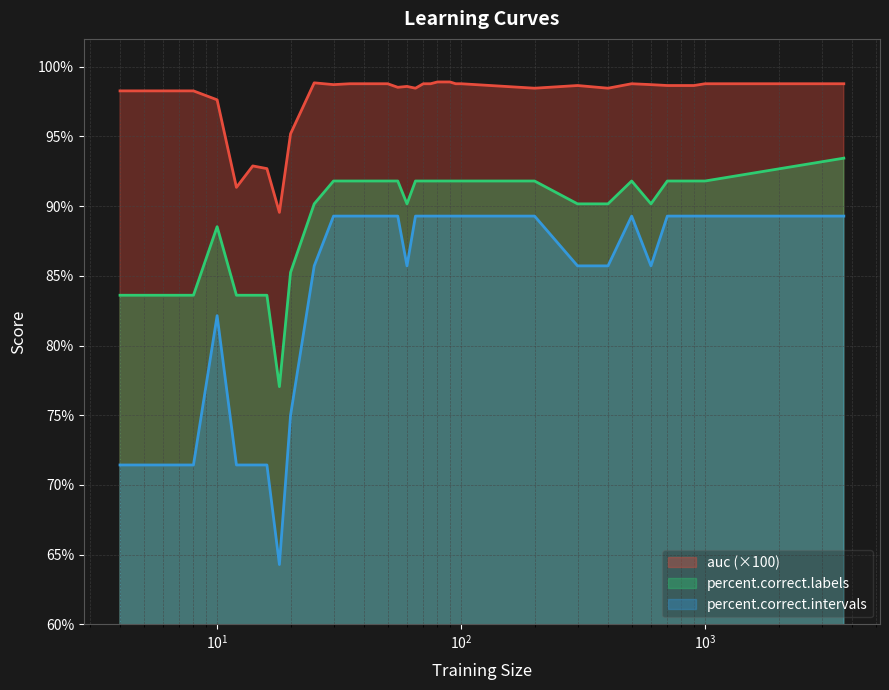

True or false: percent.correct.intervals and auc (×100) cross at least once.

False